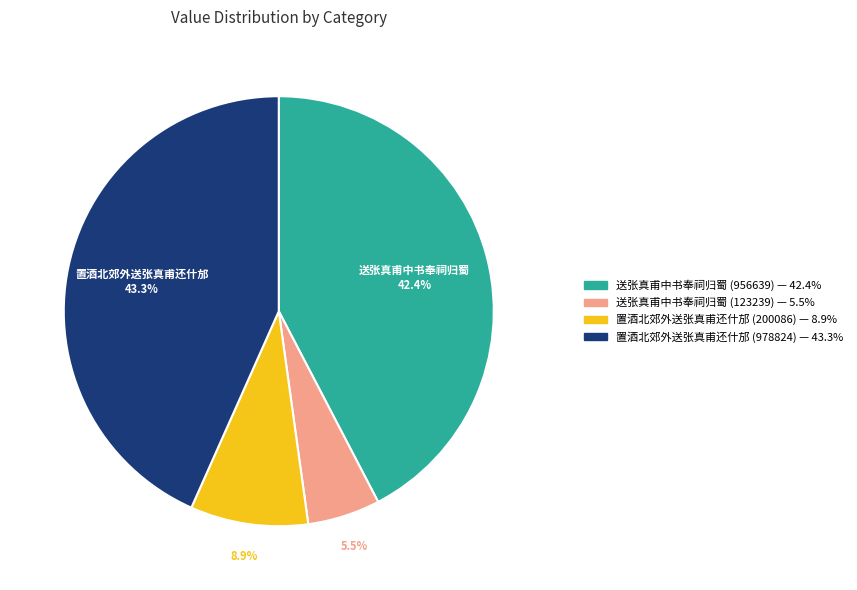

Which has a higher value, 置酒北郊外送张真甫还什邡 (978824) or 置酒北郊外送张真甫还什邡 (200086)?

置酒北郊外送张真甫还什邡 (978824)